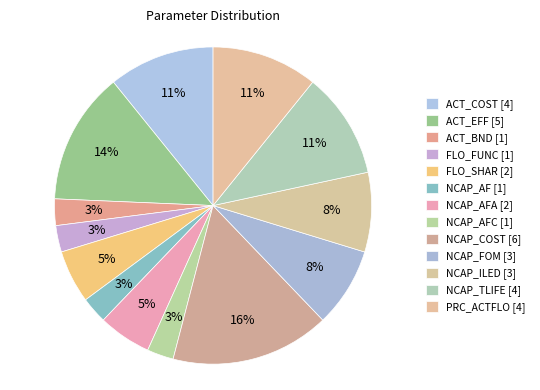

How many segments does this pie chart have?

13